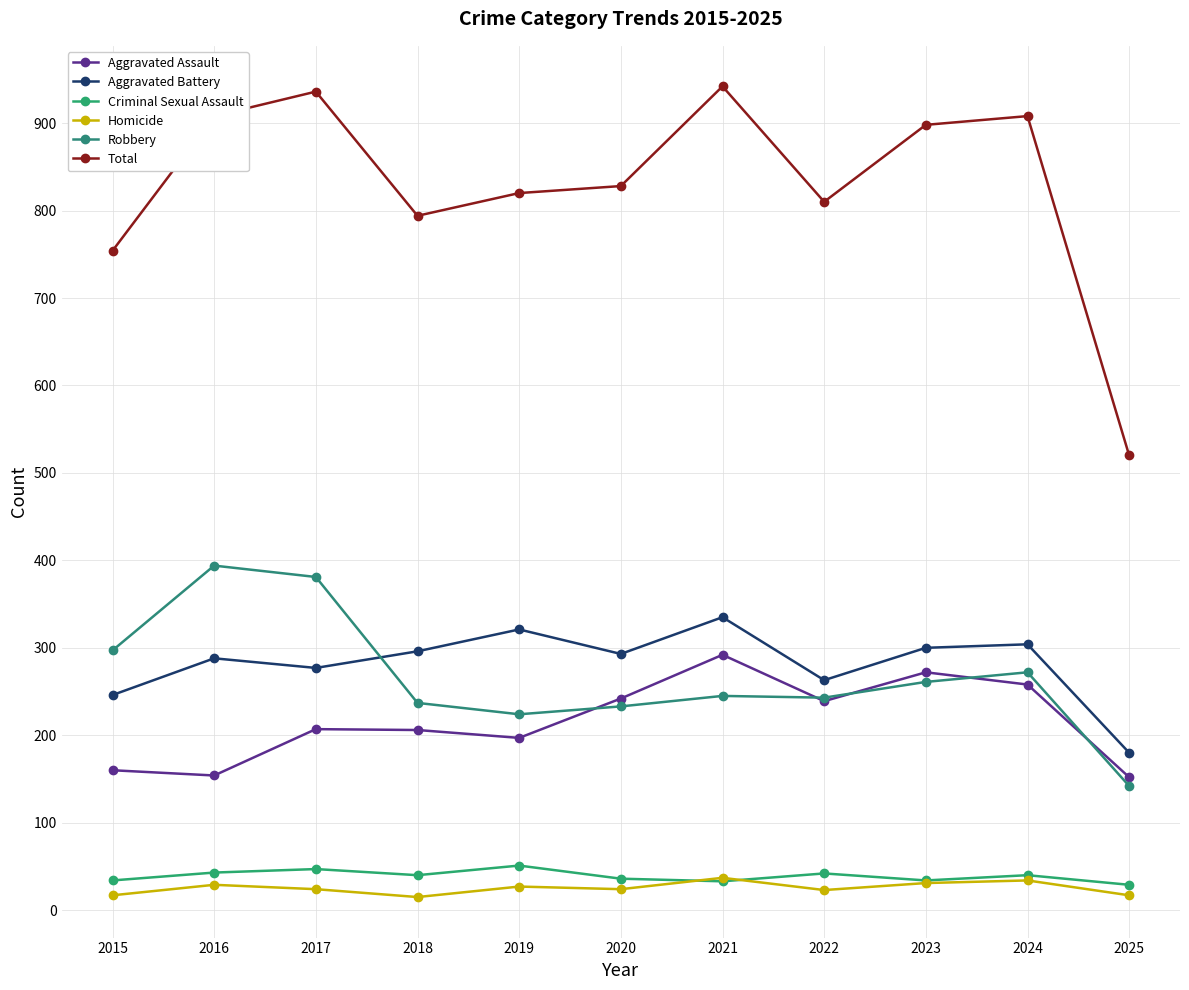

What is the difference between the Robbery values at 2015 and 2025?

155